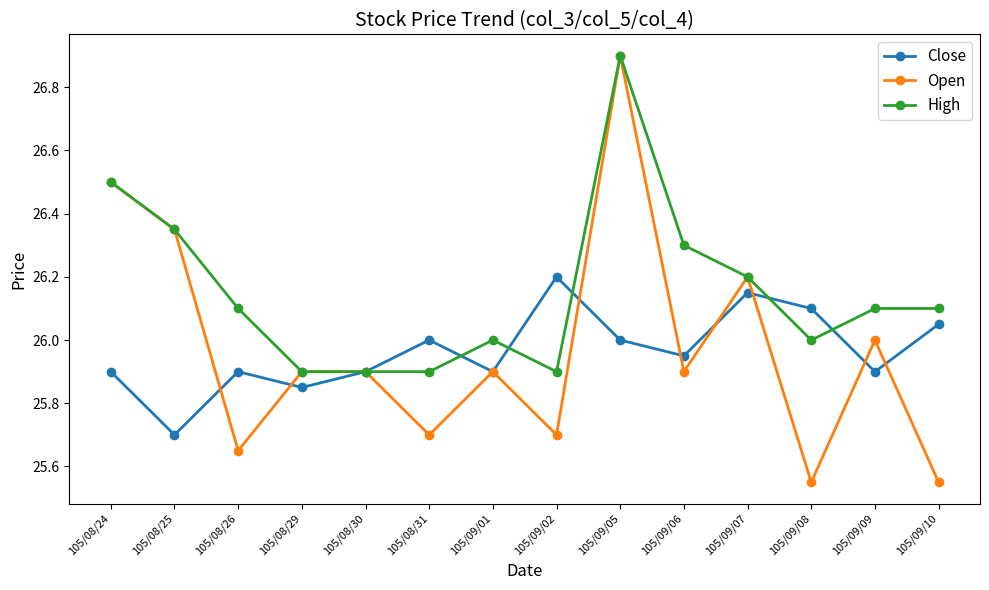

Which category has the highest value in the High series?

105/09/05